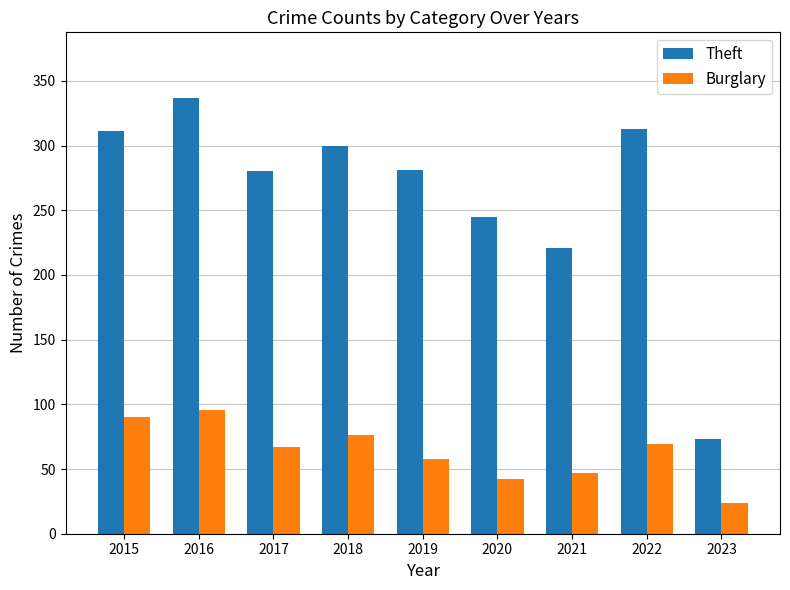

Does the chart contain stacked bars?

No